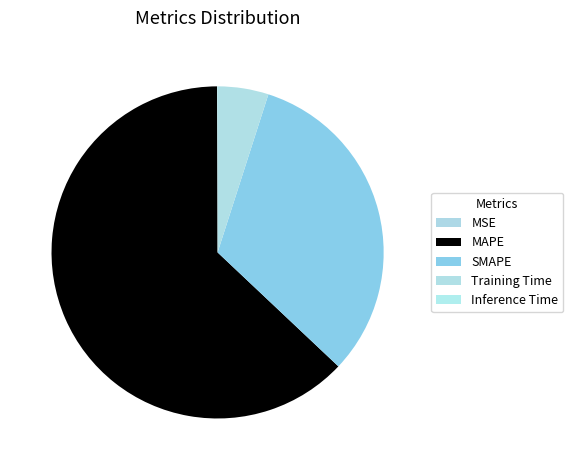

How many slices are in this pie chart?

5